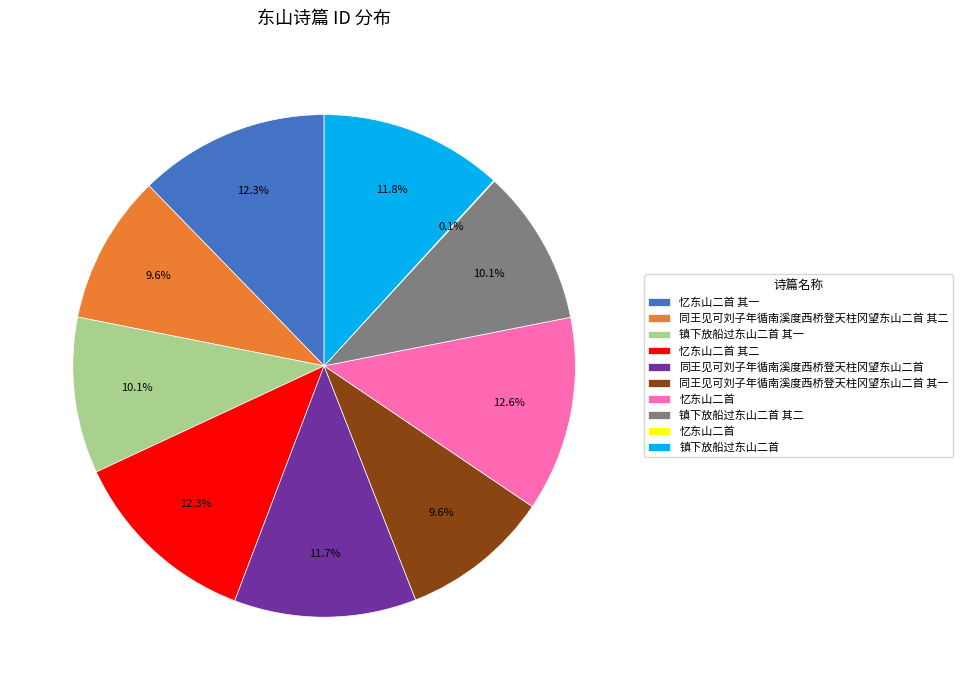

Does any single category account for the majority?

No